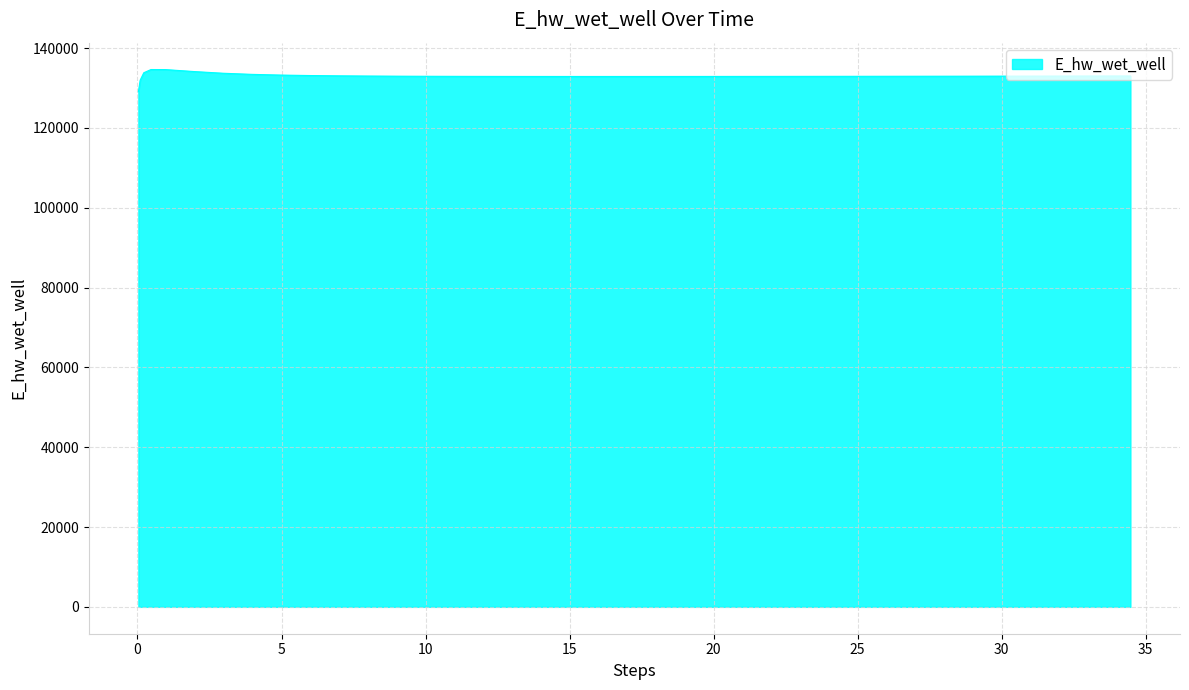

What is the difference between the maximum and minimum values?

5557.8